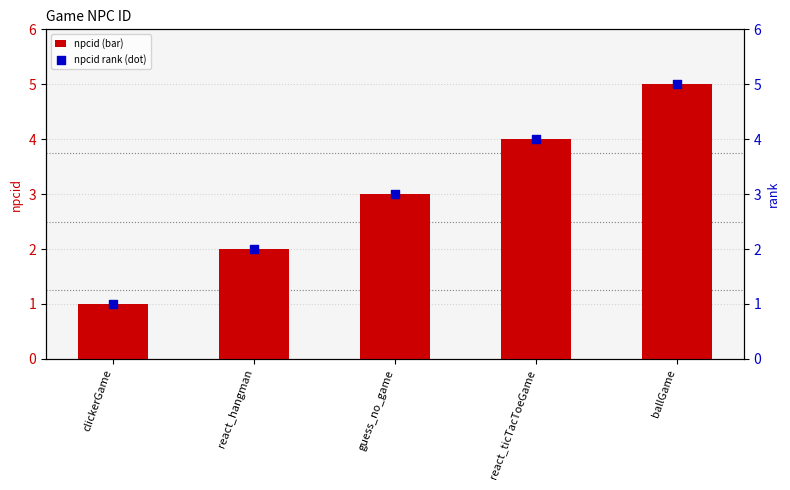

Is the value of npcid at guess_no_game greater than the value of npcid rank at clickerGame?

Yes